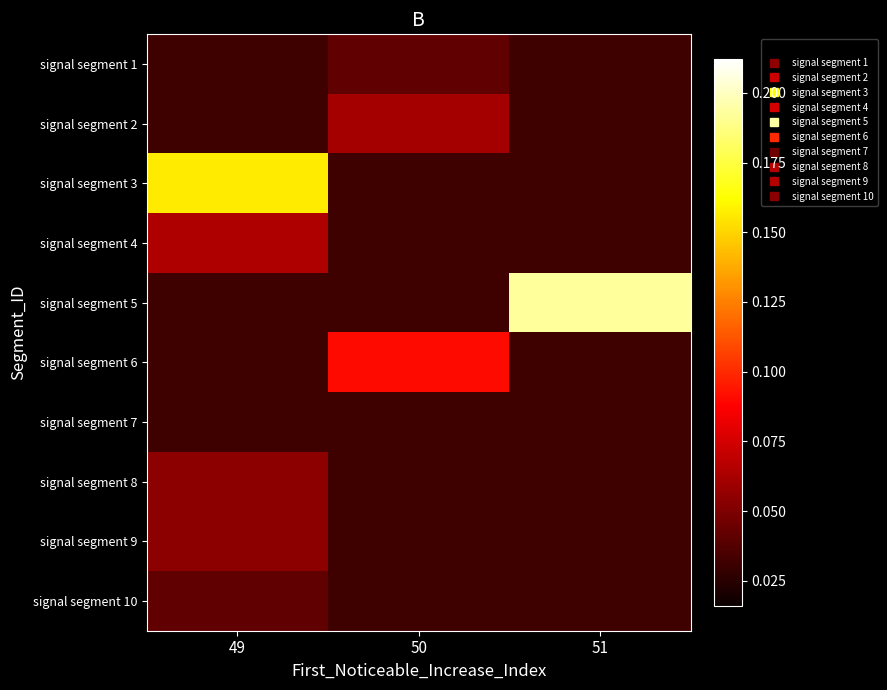

At which category is the sum across all series the highest?

49